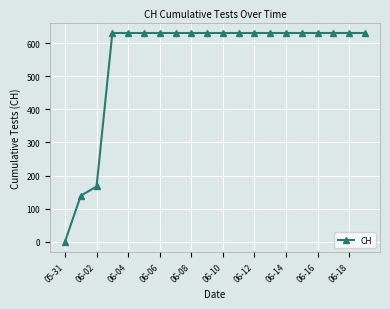

What is the difference between the maximum and minimum values?

631